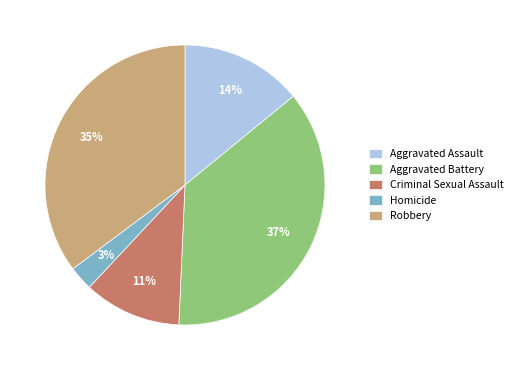

To the nearest percent, what is the difference between the largest and smallest slice percentages?

34%